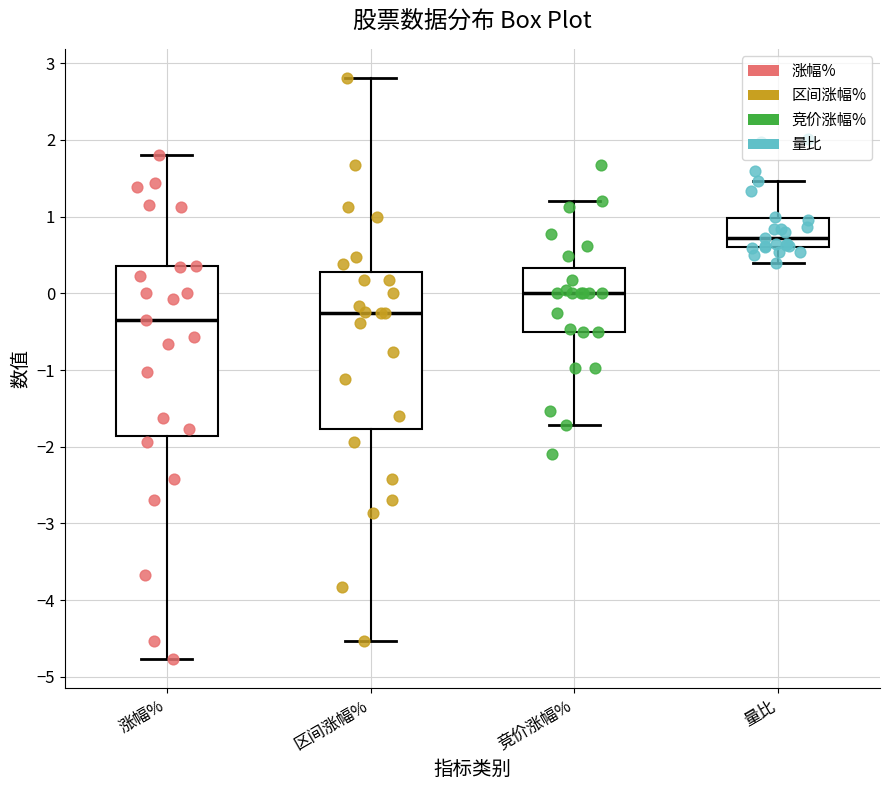

Reading left to right, transcribe this box plot: for each box, give where its median line is, the range the box spans, and where its two whiskers end, as read against the y-axis. The values are not printed on the chart, so give them approximately, as read against the axis.

涨幅%: median -0.3, box -1.9 to 0.4, whiskers -4.8 to 1.8
区间涨幅%: median -0.3, box -1.8 to 0.3, whiskers -4.5 to 2.8
竞价涨幅%: median 0.0, box -0.5 to 0.3, whiskers -1.7 to 1.2
量比: median 0.7, box 0.6 to 1.0, whiskers 0.4 to 1.5